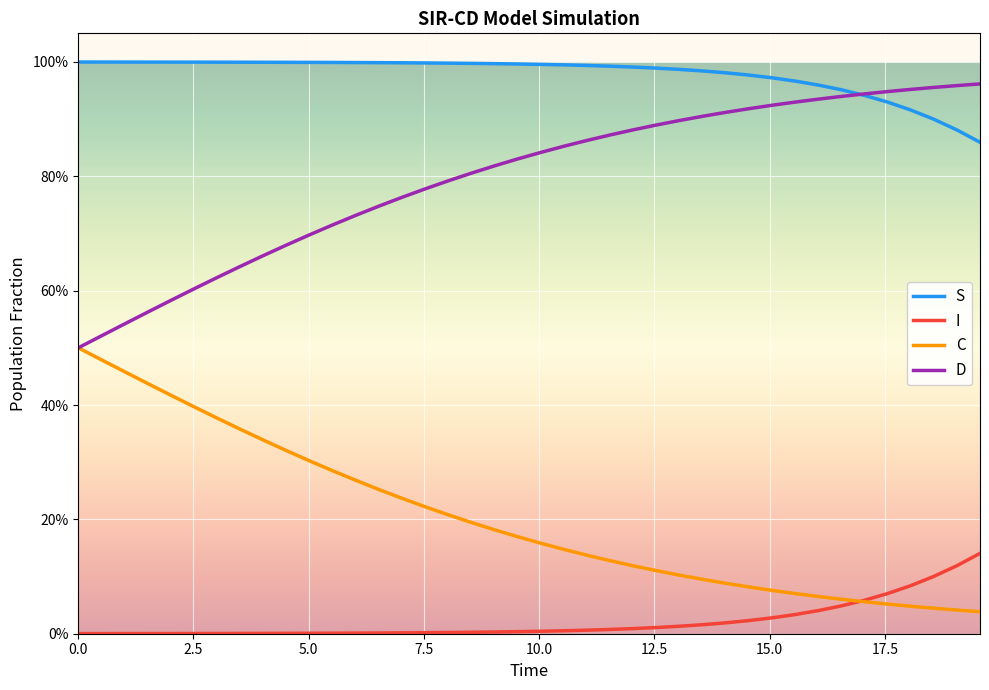

Does the chart have visible grid lines?

Yes